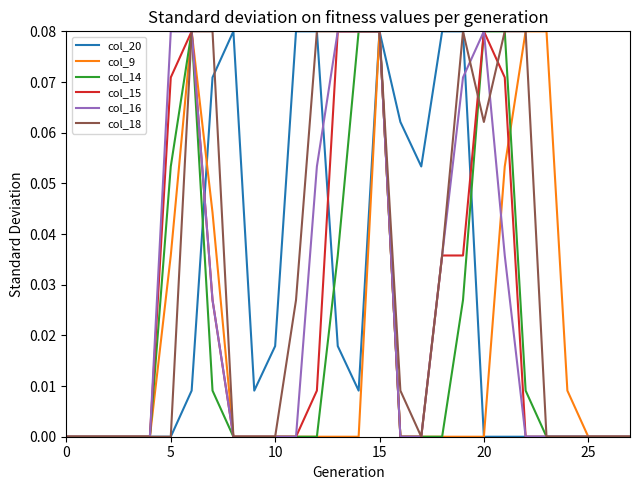

Which series has the largest total across all categories?

col_18